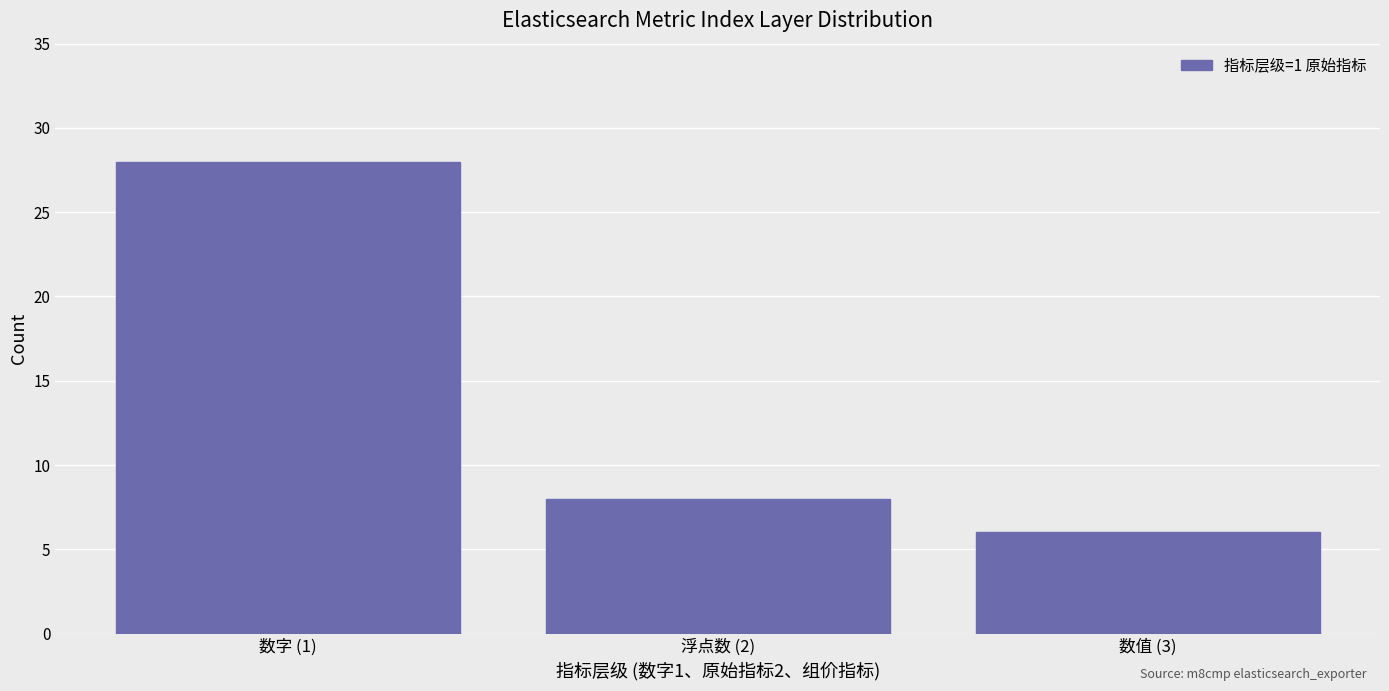

Reading left to right, list all the values displayed in this chart.

28	8	6